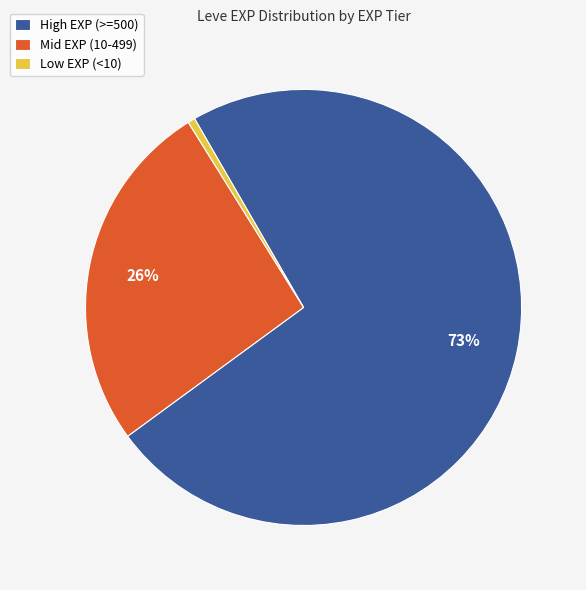

True or false: Mid EXP (10-499) accounts for 26% of the total.

True